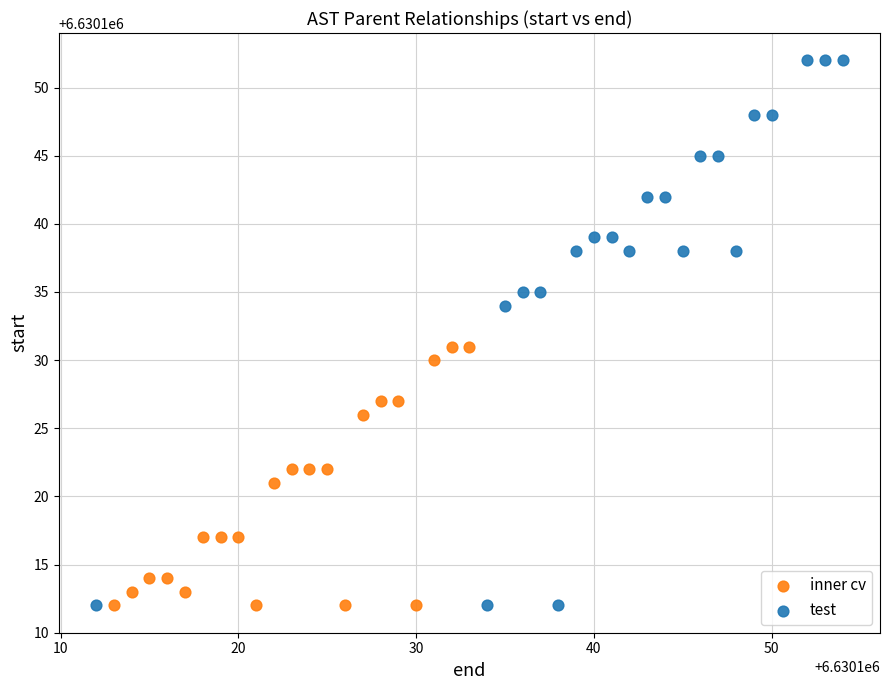

Which series reaches the maximum Y coordinate?

test